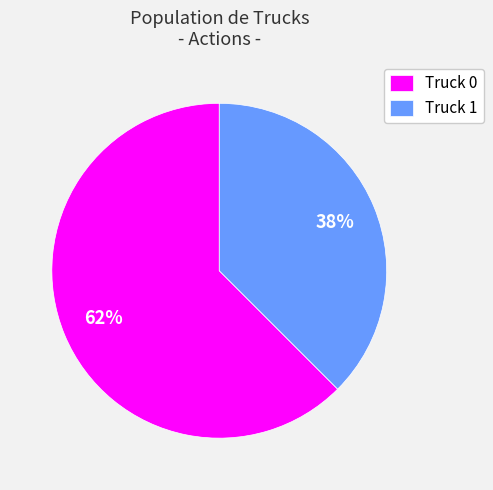

Does Truck 0 account for over 50% of the chart?

Yes